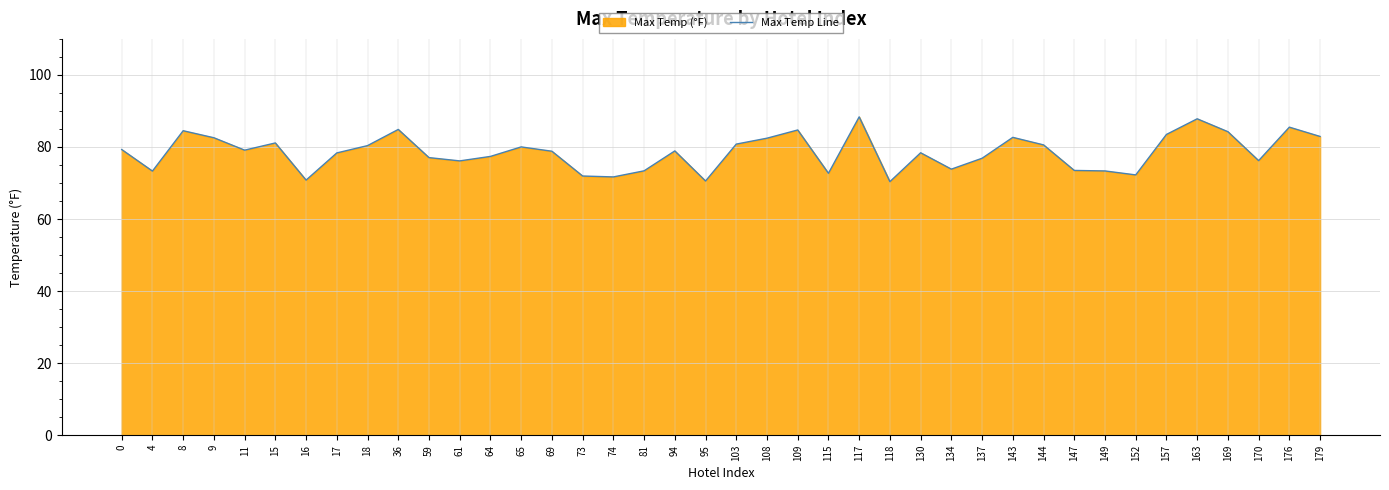

Reading right to left, extract all data points from this chart.

82.9	85.5	76.2	84.2	87.8	83.5	72.2	73.3	73.5	80.6	82.7	76.9	73.8	78.4	70.4	88.4	72.7	84.7	82.4	80.8	70.6	78.9	73.4	71.7	71.9	78.8	80.0	77.4	76.1	77.0	84.9	80.4	78.3	70.8	81.1	79.1	82.6	84.5	73.3	79.3